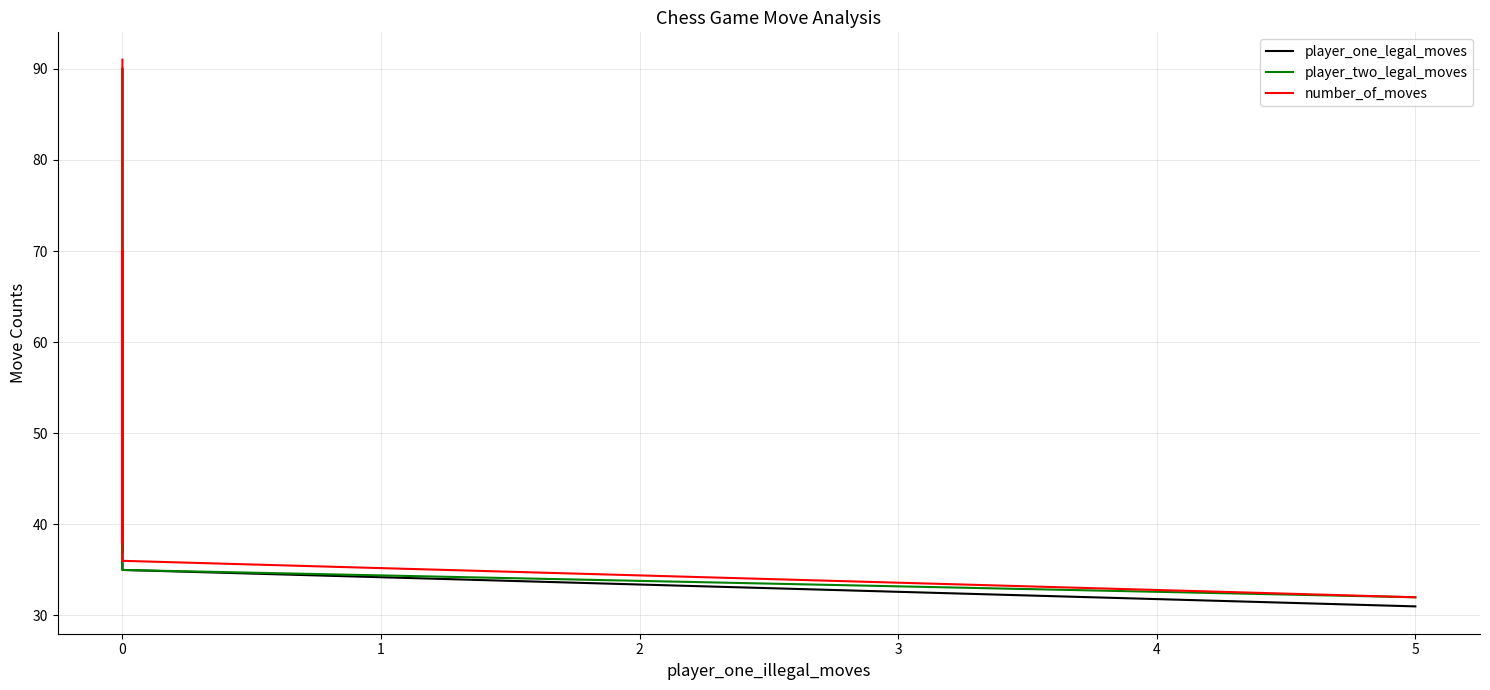

What is the average value of the number_of_moves series?

53